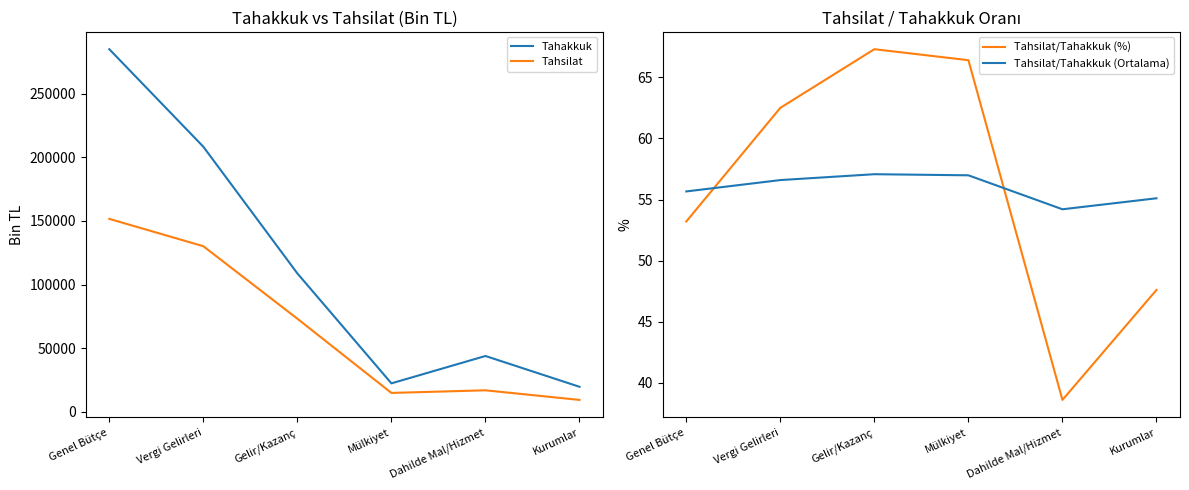

True or false: Tahsilat/Tahakkuk (Ortalama) has more than 1 points higher than both neighbors.

False